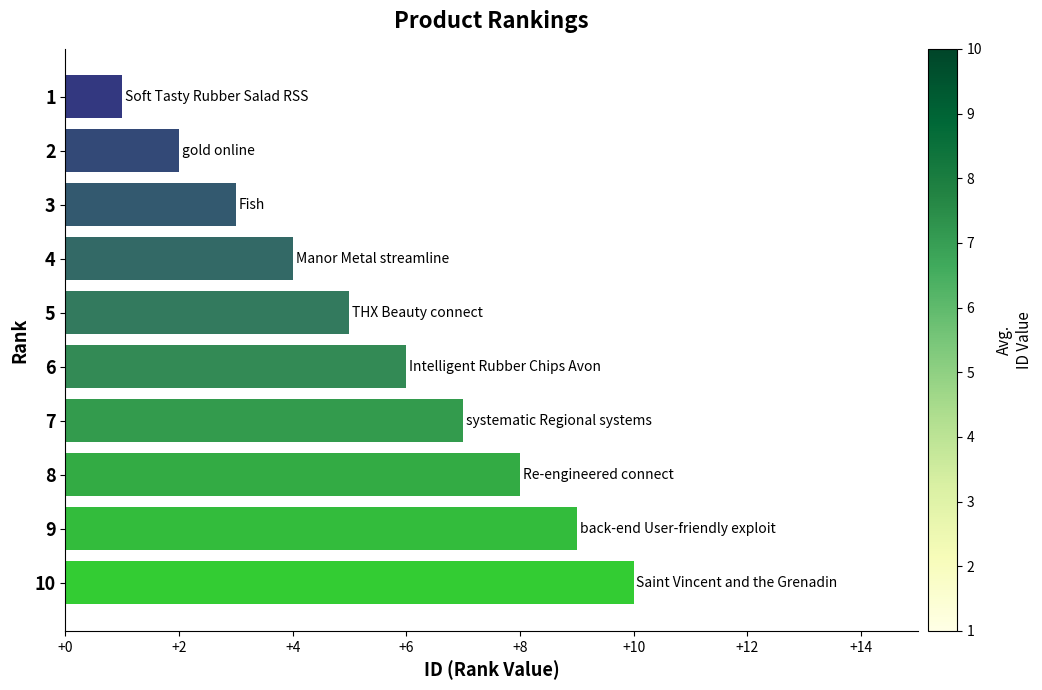

Approximately how many times larger is the value at 9 compared to 5?

1.8